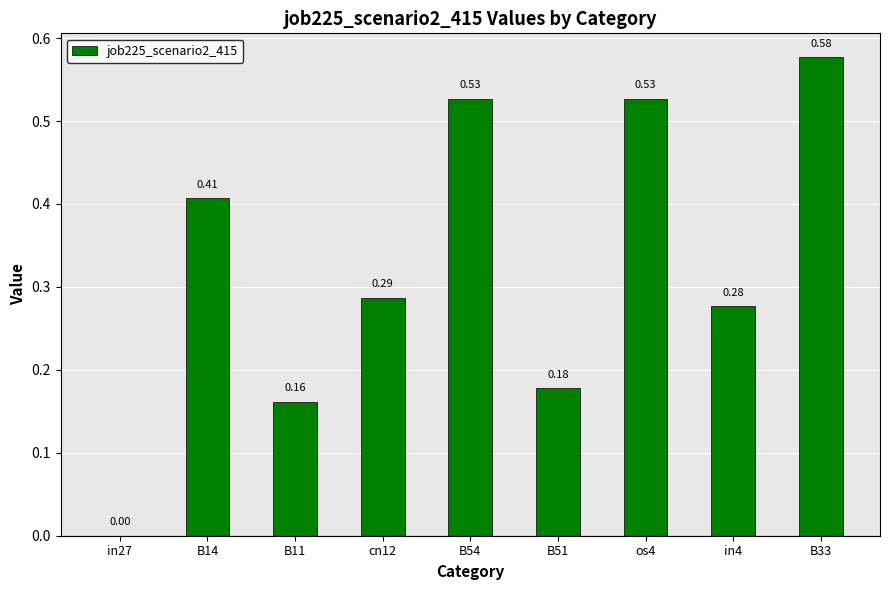

What is the sum of the values at os4 and B14?

0.9